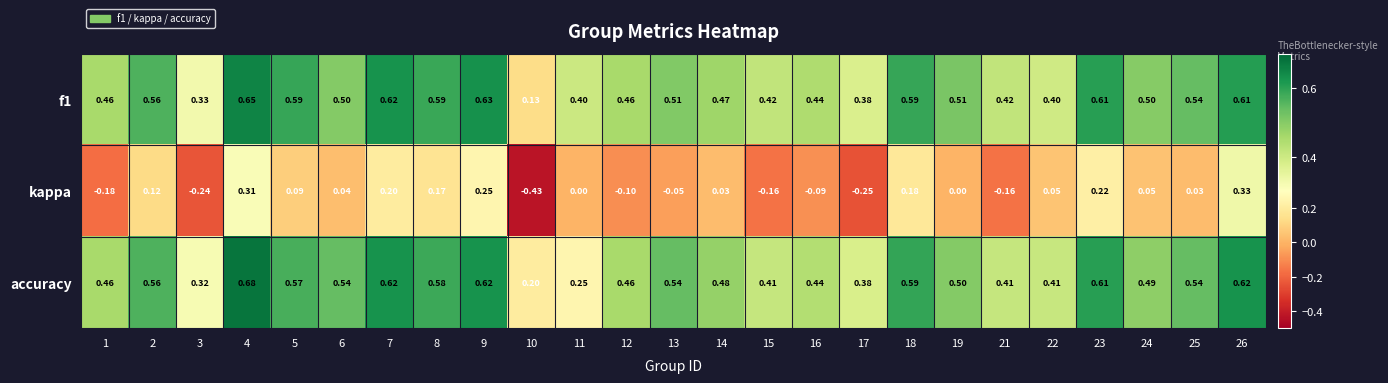

Which series has the largest range (max minus min)?

kappa